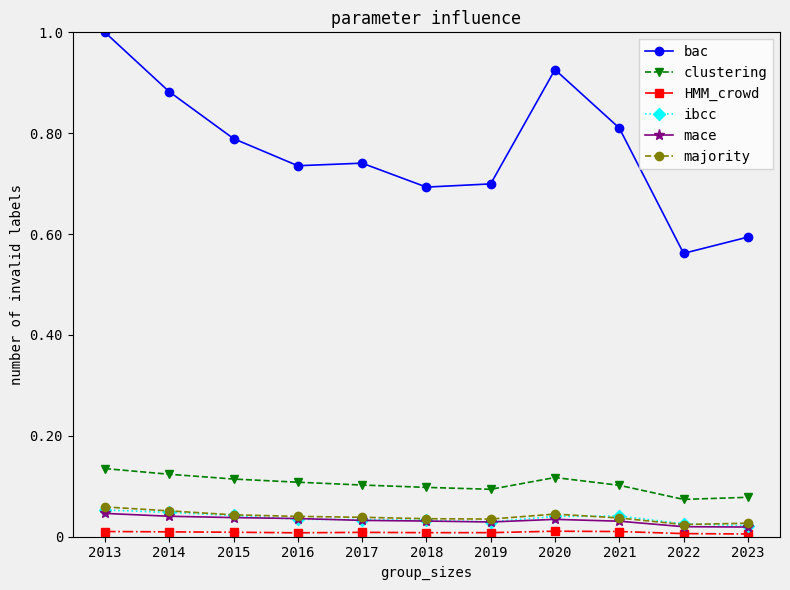

Which label corresponds to the largest value in the chart?

2013